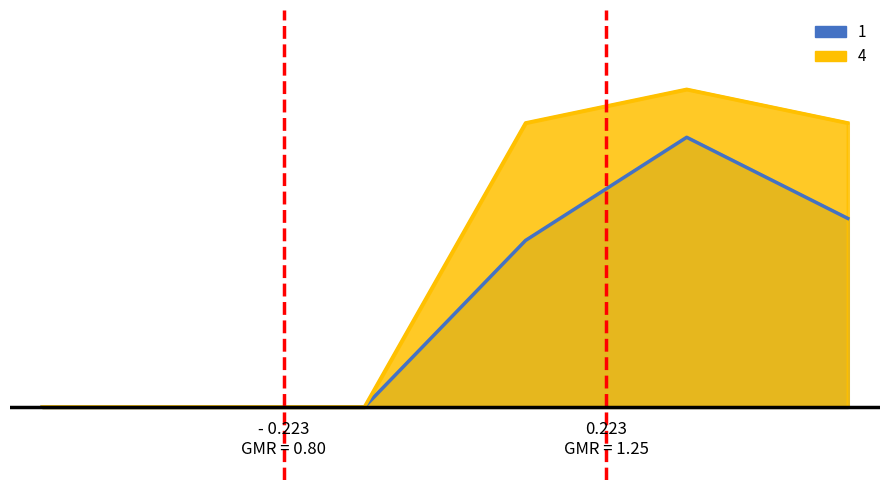

The value of 4 at 1 is 0.0. True or false?

True